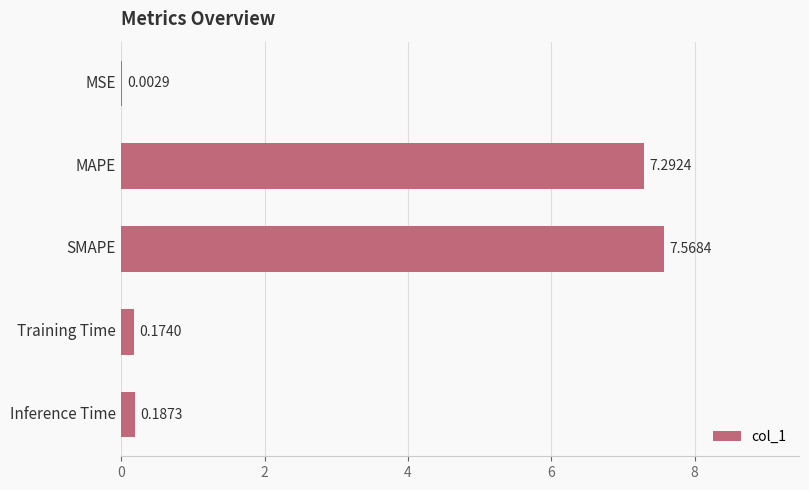

What is the sum of all values?

15.2